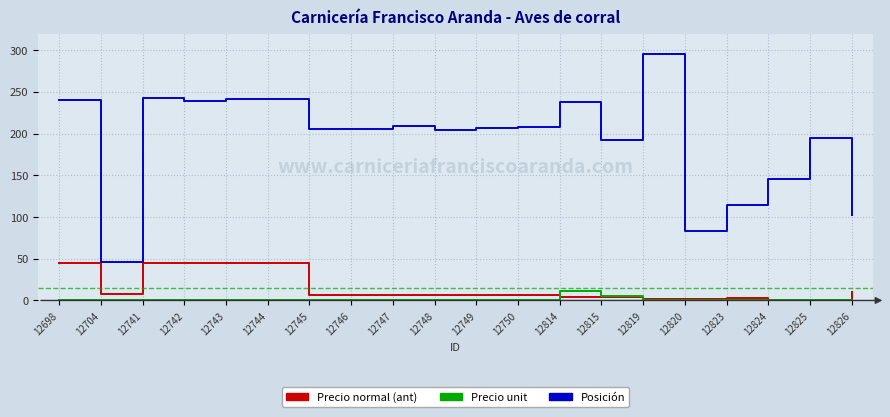

What is the average value of the Precio unit series?

0.8